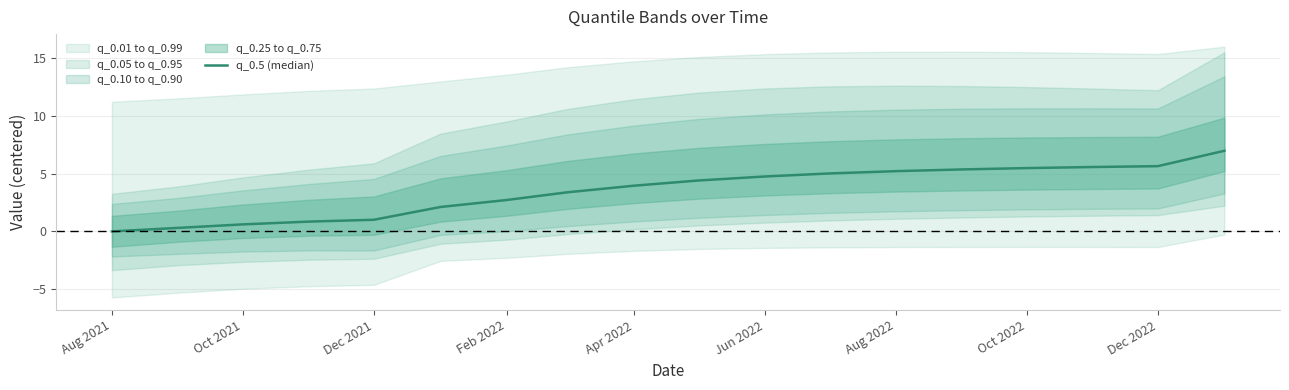

What is the label of the 8th point from the left?

Oct 2022